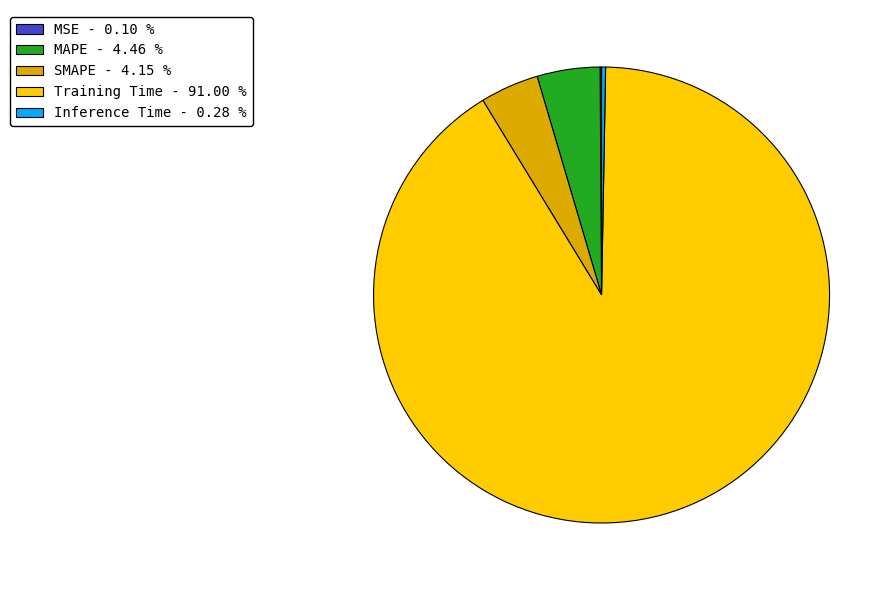

What is the largest slice in the pie chart?

Training Time